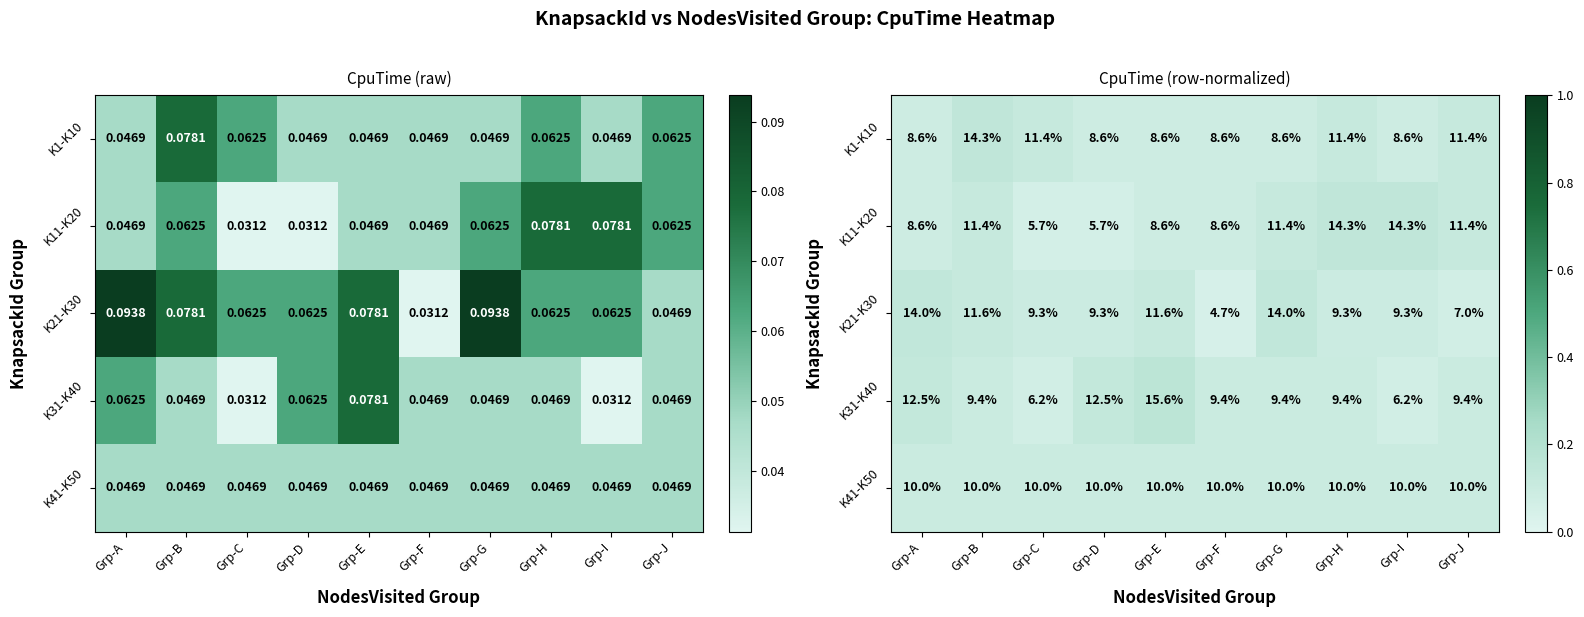

Where is K41-K50 nearest to the value 0?

Grp-A